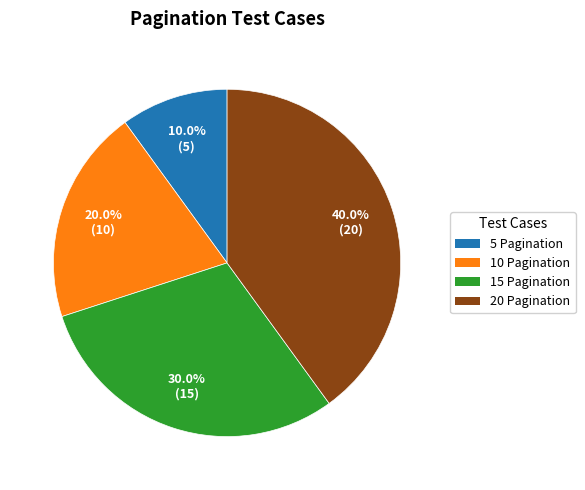

To the nearest percent, what is the average slice percentage?

25%